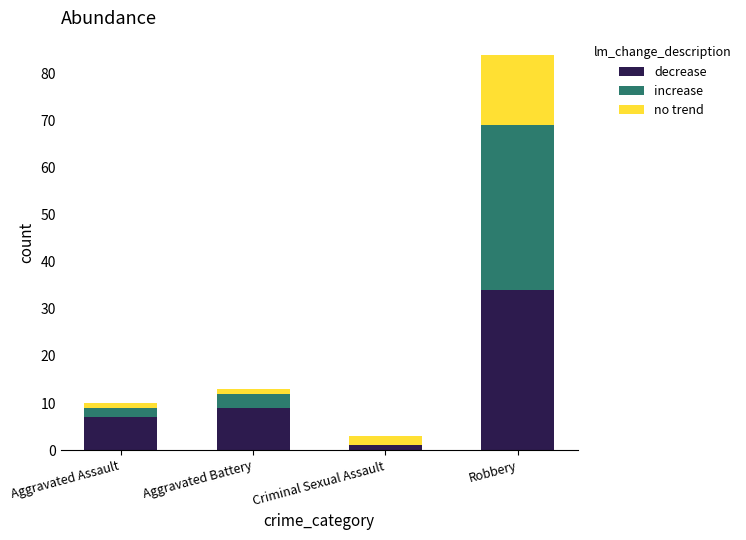

True or false: decrease has a value of 7 at Aggravated Assault.

True